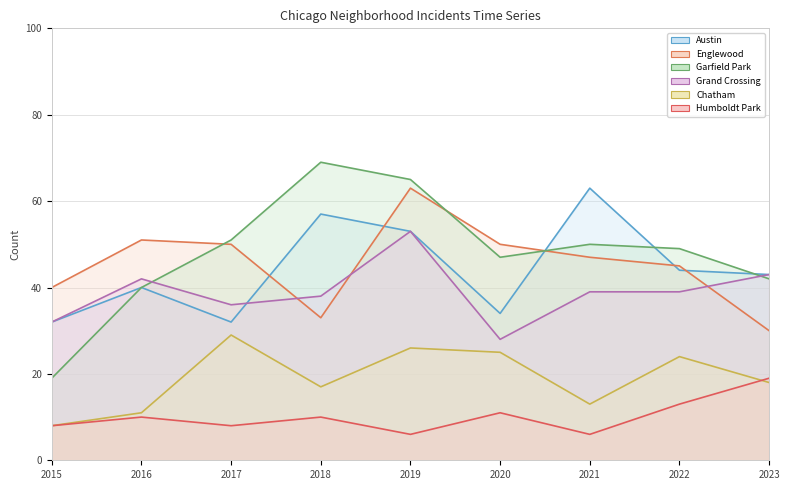

Which series has the largest total across all categories?

Garfield Park